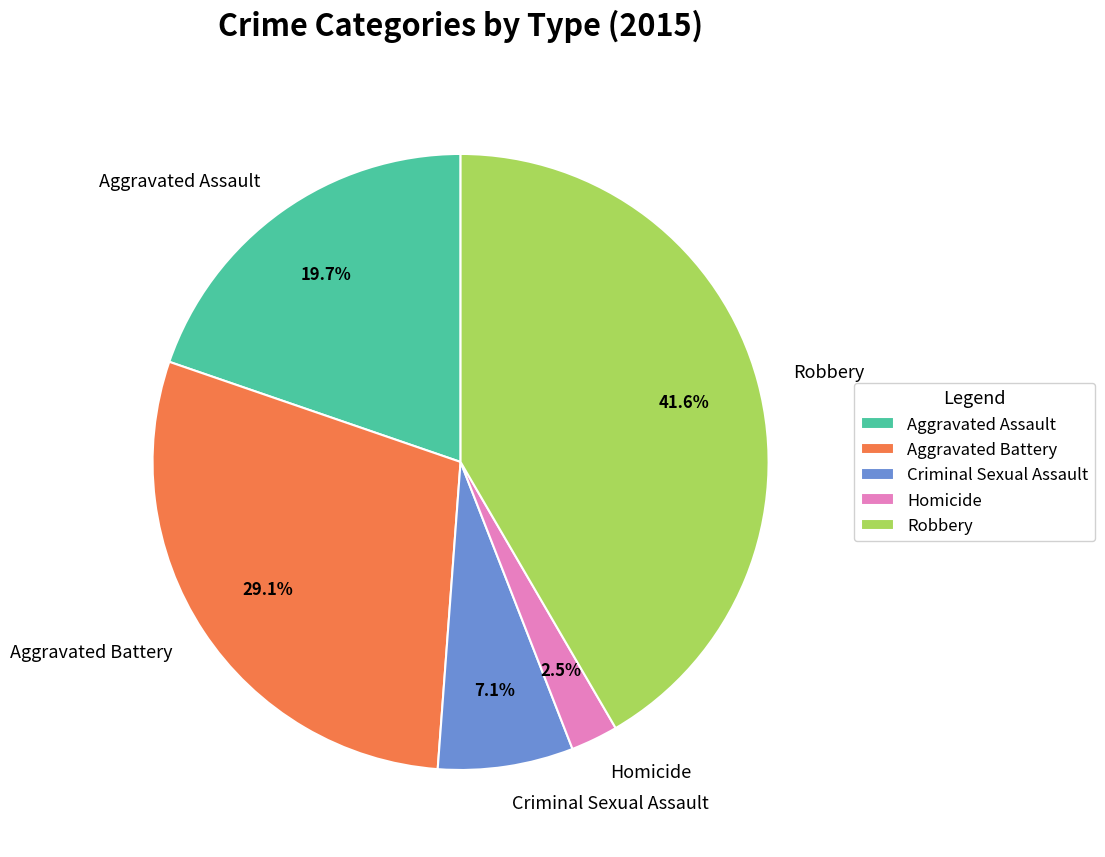

True or false: Criminal Sexual Assault accounts for 7% of the total.

True